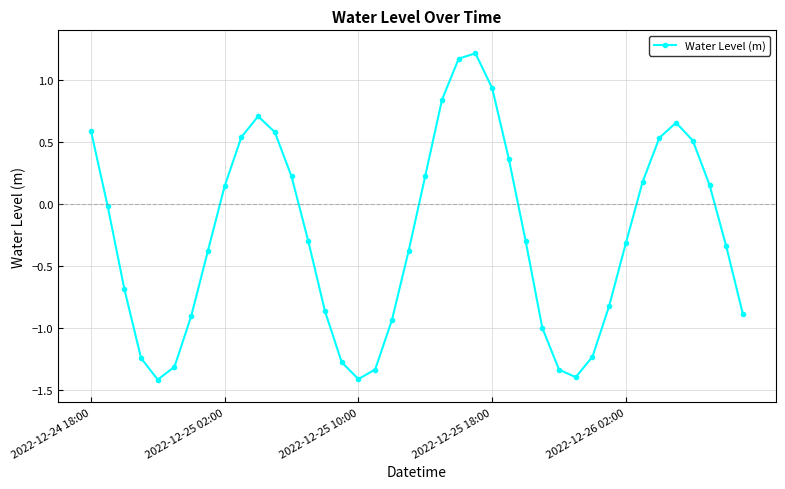

How many lines are shown in the chart?

1